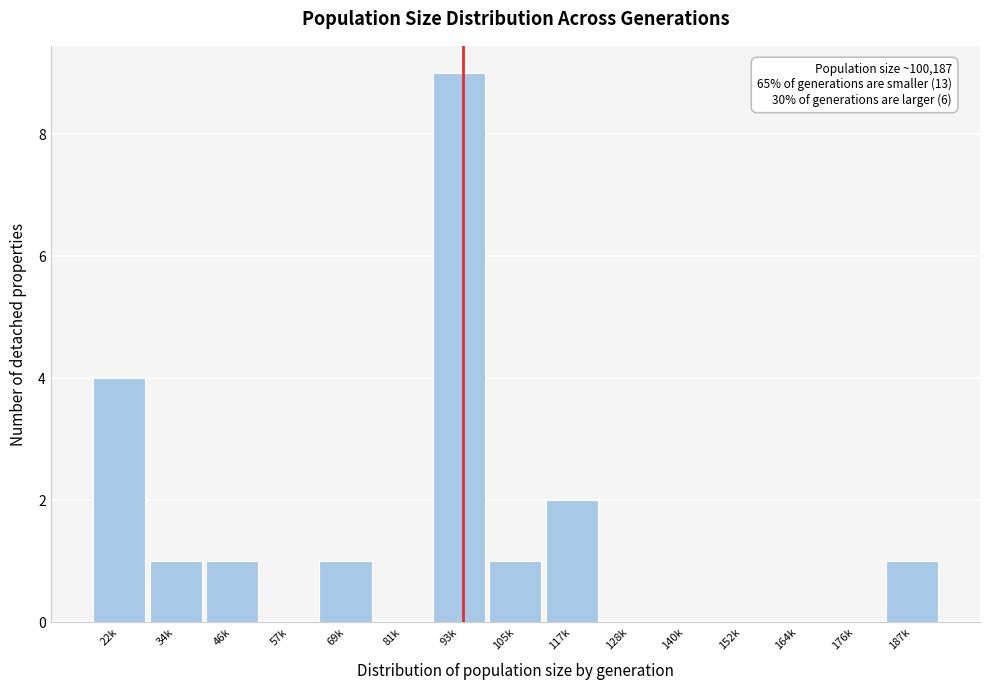

Reading left to right, extract all data points from this chart.

22k=4	34k=1	46k=1	57k=0	69k=1	81k=0	93k=9	105k=1	117k=2	128k=0	140k=0	152k=0	164k=0	176k=0	187k=1